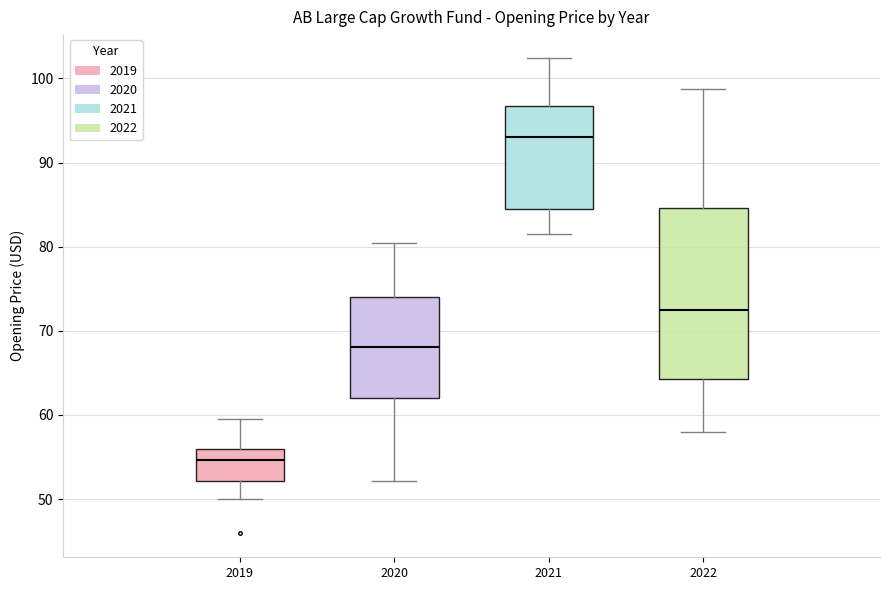

Reading left to right, transcribe this box plot: for each box, give where its median line is, the range the box spans, and where its two whiskers end, as read against the y-axis. The values are not printed on the chart, so give them approximately, as read against the axis.

2019: median 55, box 52 to 56, whiskers 50 to 60
2020: median 68, box 62 to 74, whiskers 52 to 80
2021: median 93, box 84 to 97, whiskers 82 to 102
2022: median 73, box 64 to 85, whiskers 58 to 99